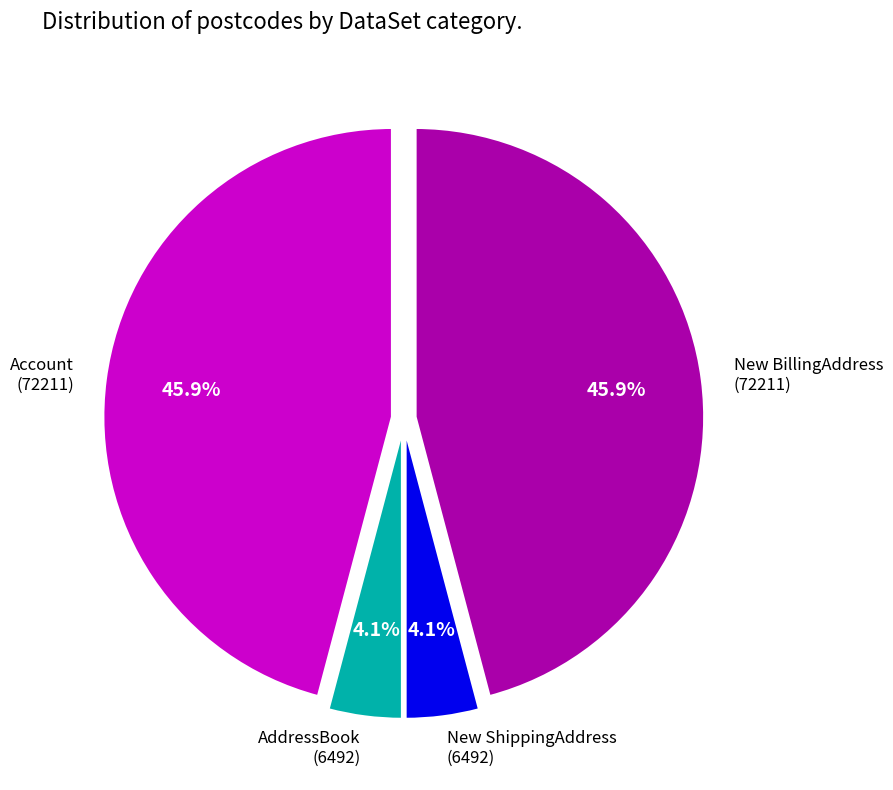

Is there a majority slice in this chart?

No